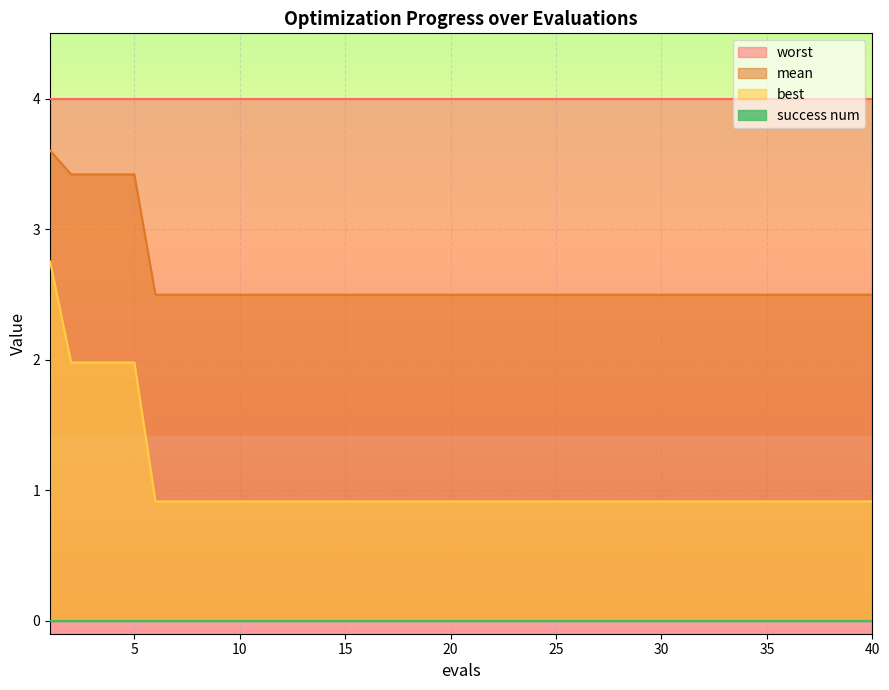

Which series has the largest total across all categories?

worst